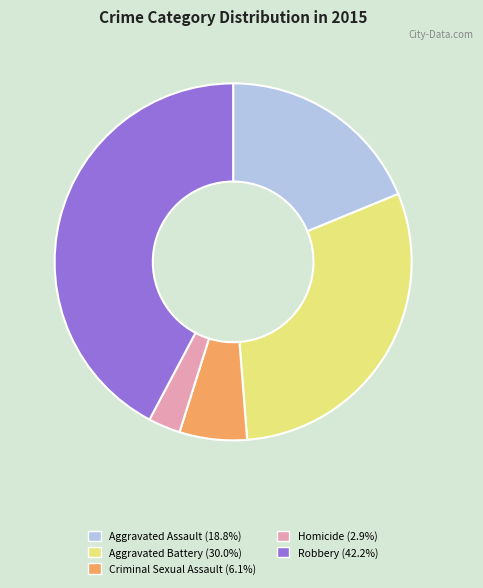

Is the sum of Homicide (2.9%) and Criminal Sexual Assault (6.1%) greater than half?

No